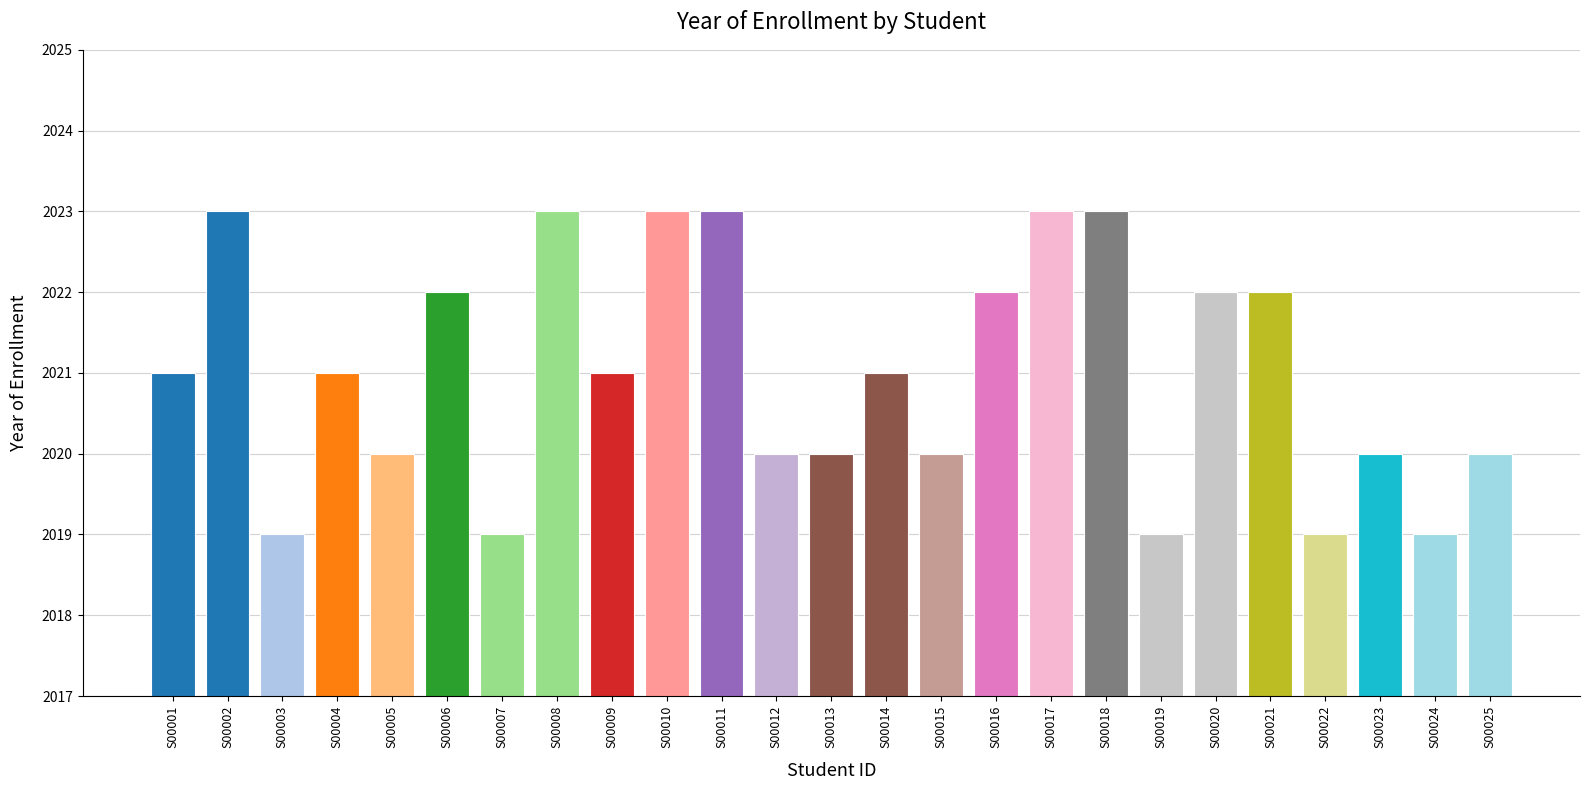

Reading left to right, what are all the values shown in this chart?

S00001=2021	S00002=2023	S00003=2019	S00004=2021	S00005=2020	S00006=2022	S00007=2019	S00008=2023	S00009=2021	S00010=2023	S00011=2023	S00012=2020	S00013=2020	S00014=2021	S00015=2020	S00016=2022	S00017=2023	S00018=2023	S00019=2019	S00020=2022	S00021=2022	S00022=2019	S00023=2020	S00024=2019	S00025=2020